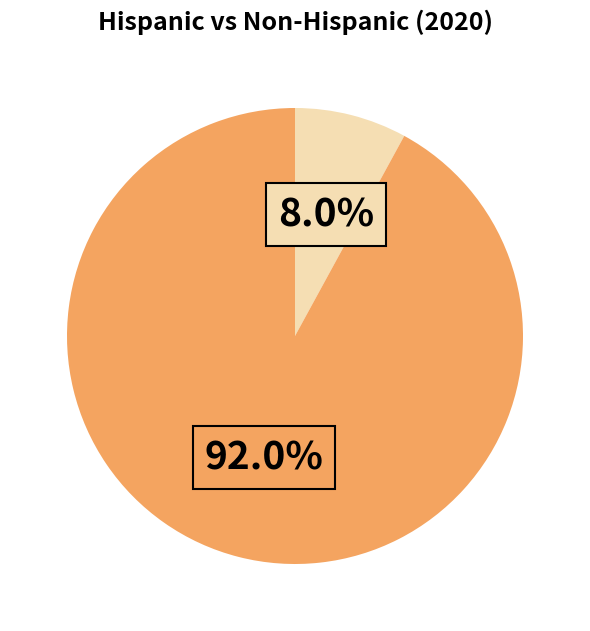

Is there a majority slice in this chart?

Yes